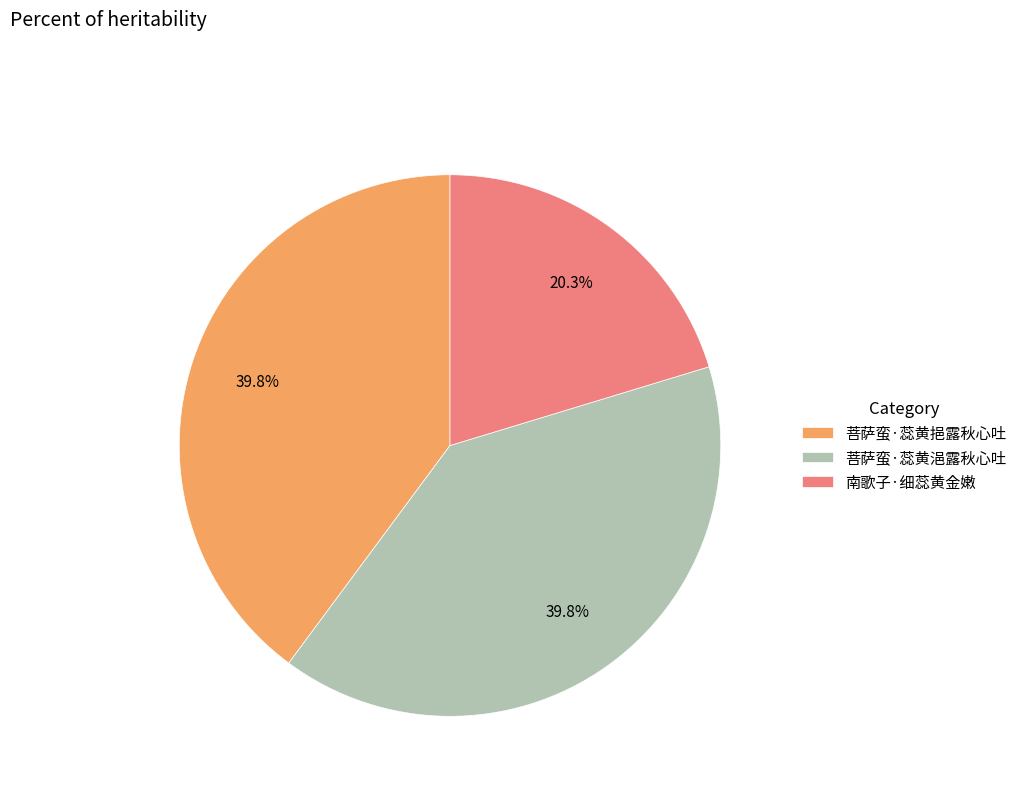

What is the ratio of the value at 菩萨蛮·蕊黄浥露秋心吐 to the value at 菩萨蛮·蕊黄挹露秋心吐?

1.0